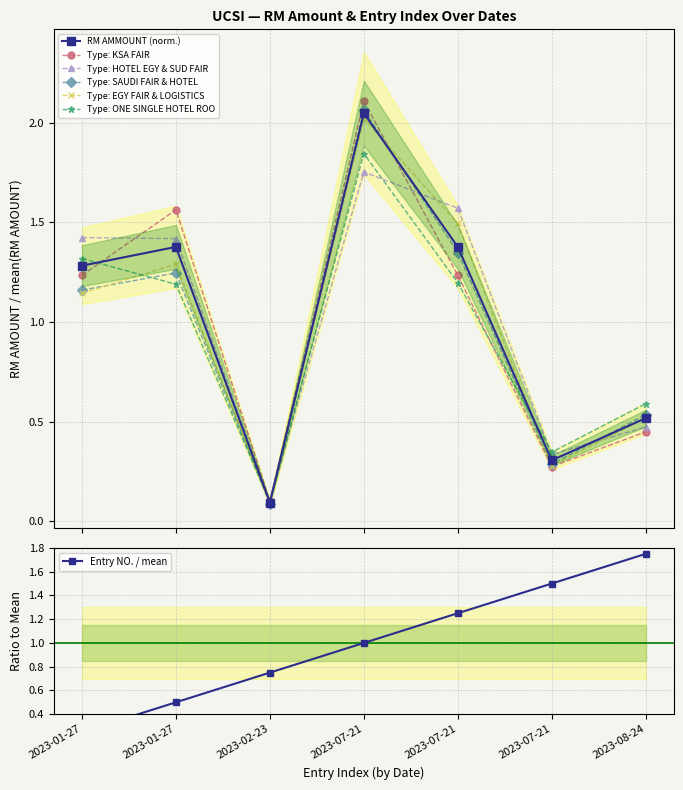

At which category does RM AMMOUNT reach its first local valley?

2023-02-23